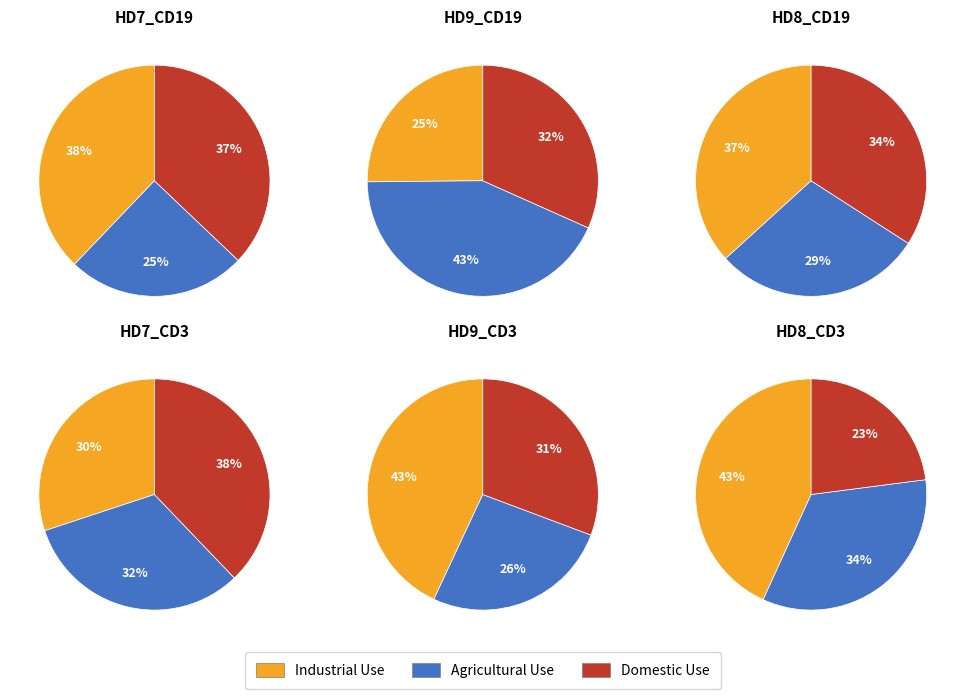

True or false: HD9_CD19 accounts for 1% of the total.

False